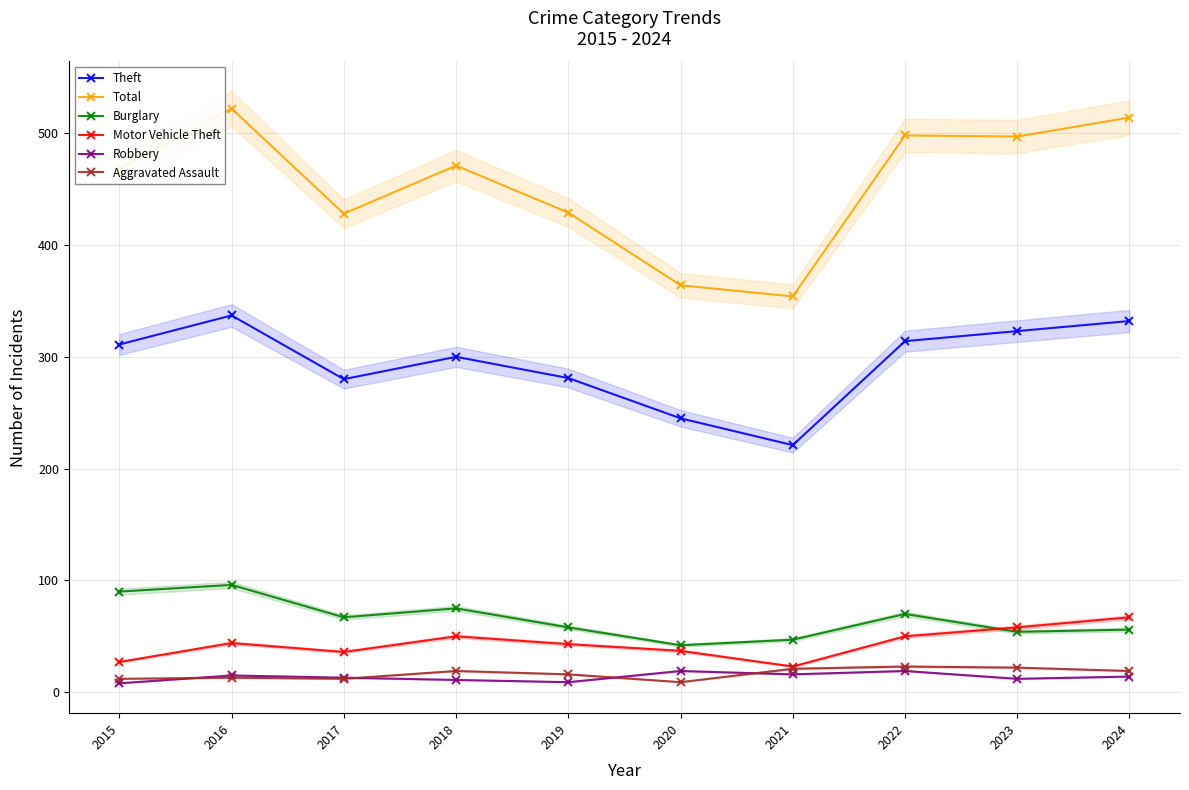

What is the approximate value of Theft at 2023?

323